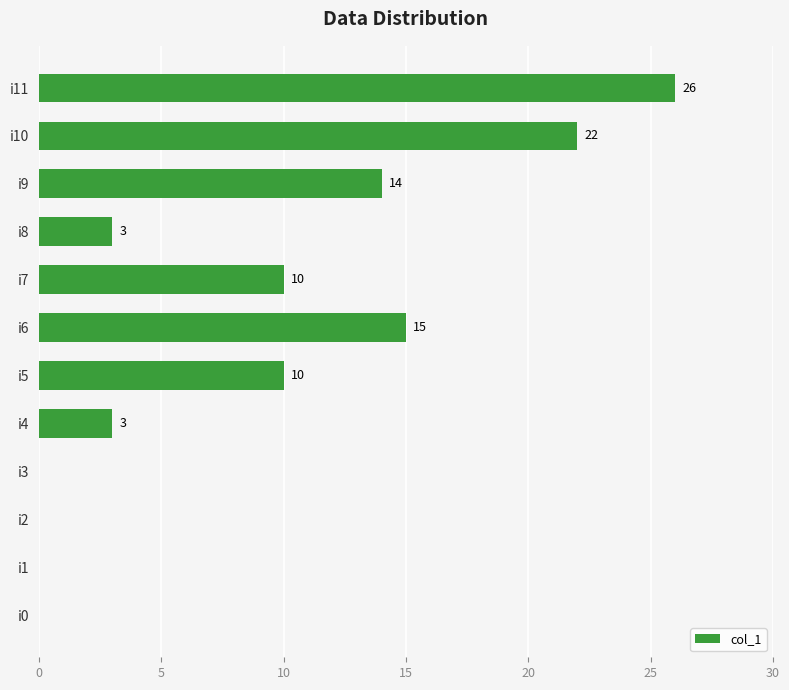

At which label is the value closest to 13?

i9